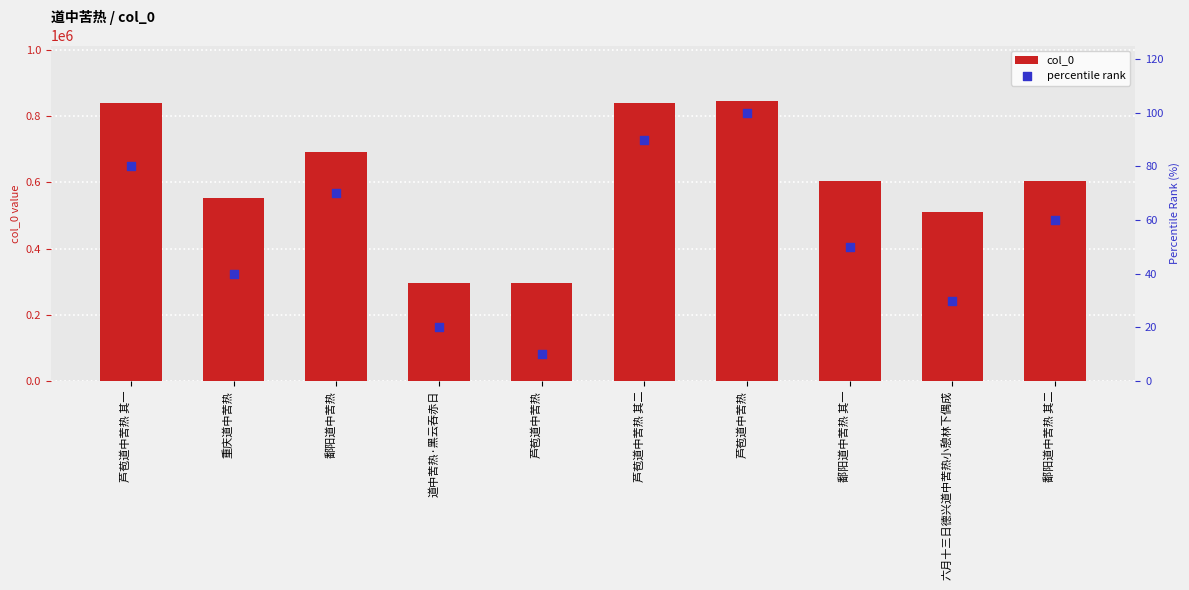

What is the total value across all series at 芦苞道中苦热 其二?

838738